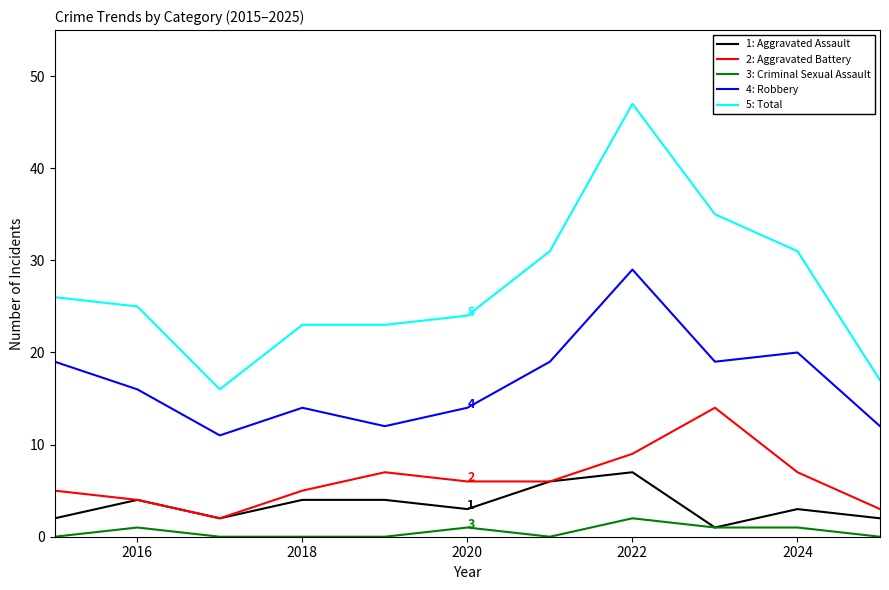

What is the greatest value displayed?

47